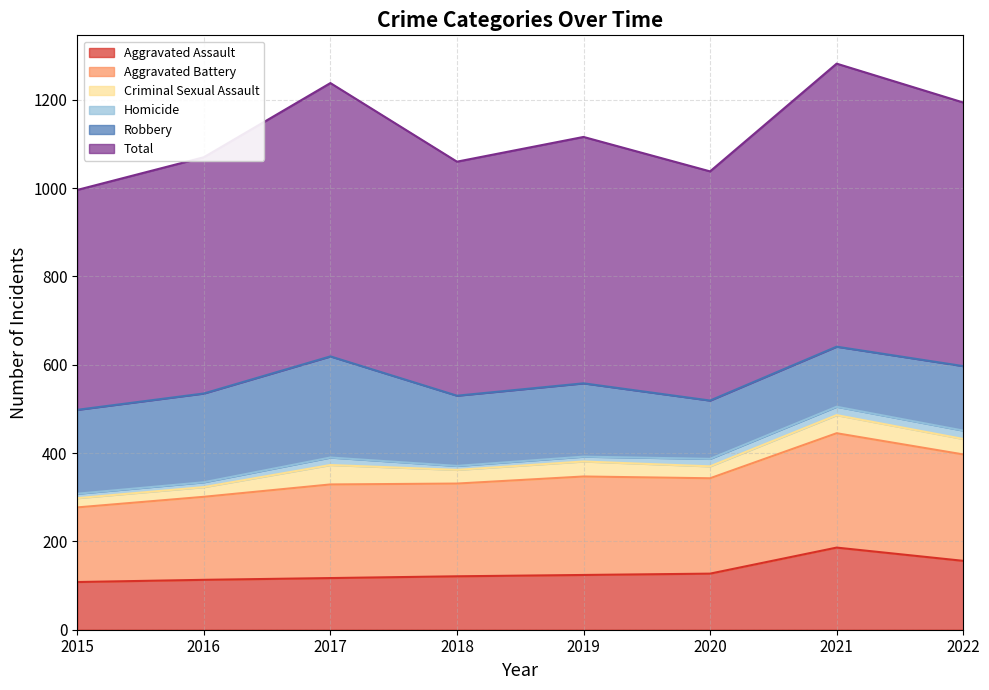

Rank the categories by Total value from lowest to highest.

2015, 2020, 2018, 2016, 2019, 2022, 2017, 2021